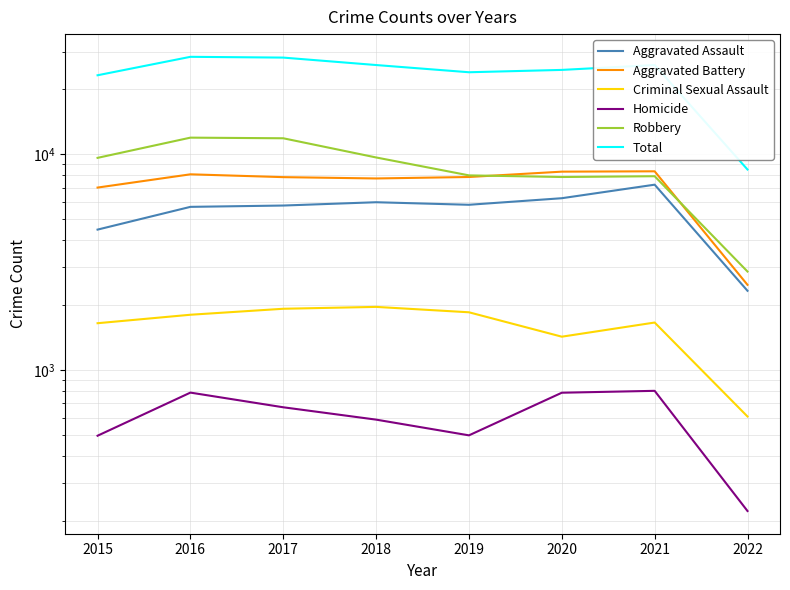

List the series in order of their peak value, lowest first.

Homicide, Criminal Sexual Assault, Aggravated Assault, Aggravated Battery, Robbery, Total